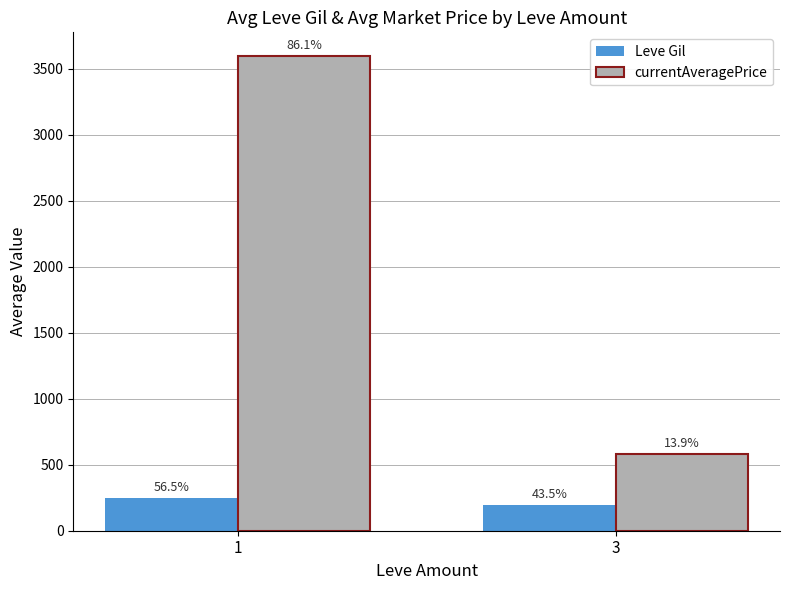

What is the sum of all currentAveragePrice values?

4178.4